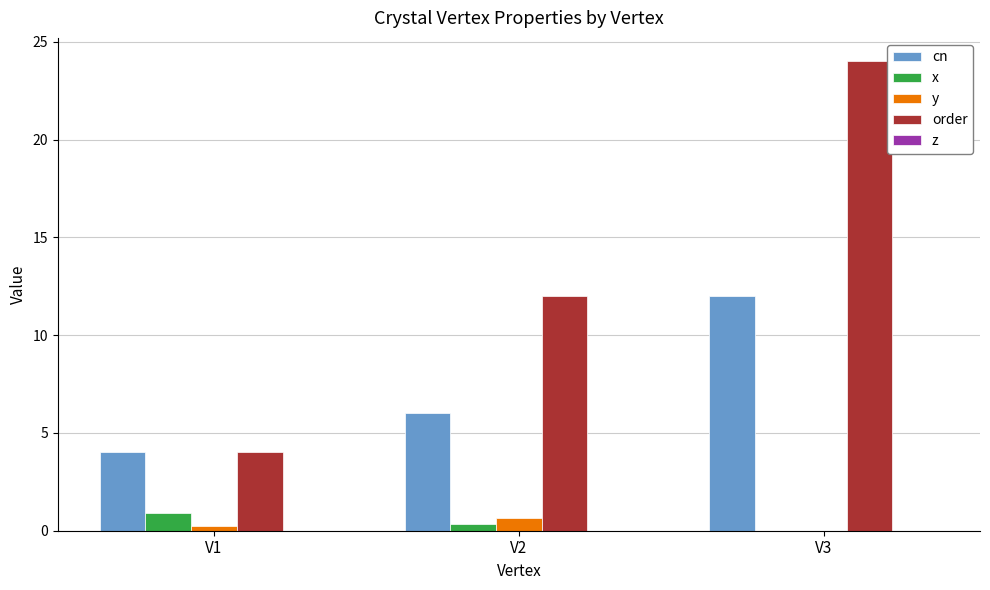

Between V2 and V3, which series saw the biggest shift?

order